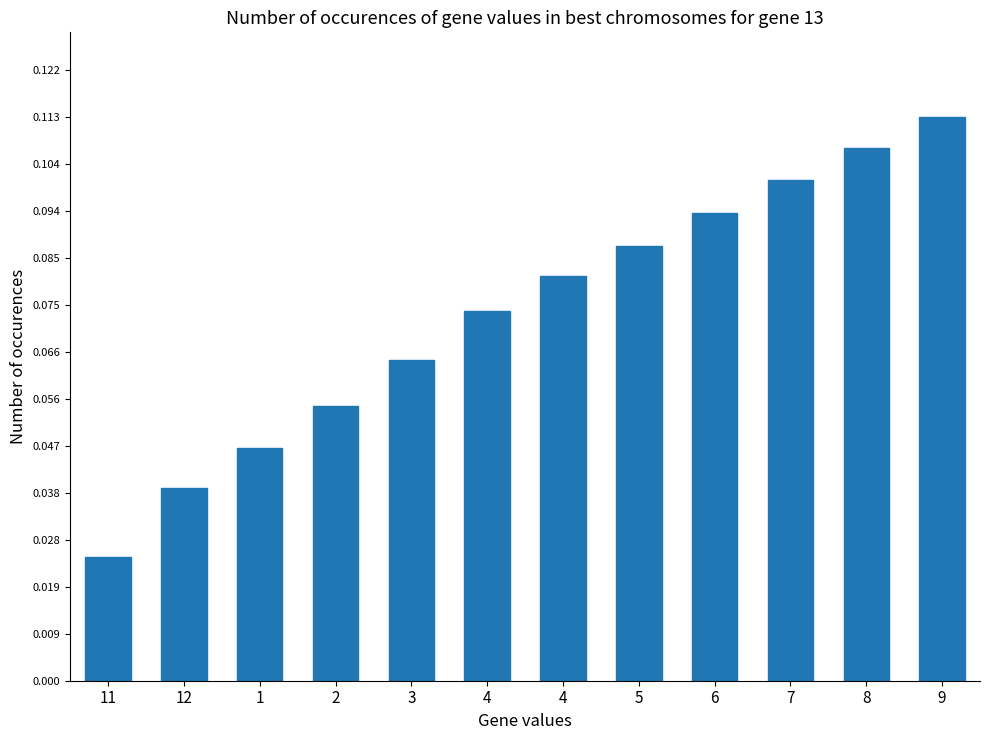

Rank the categories by value from lowest to highest.

11, 12, 1, 2, 3, 4, 4, 5, 6, 7, 8, 9